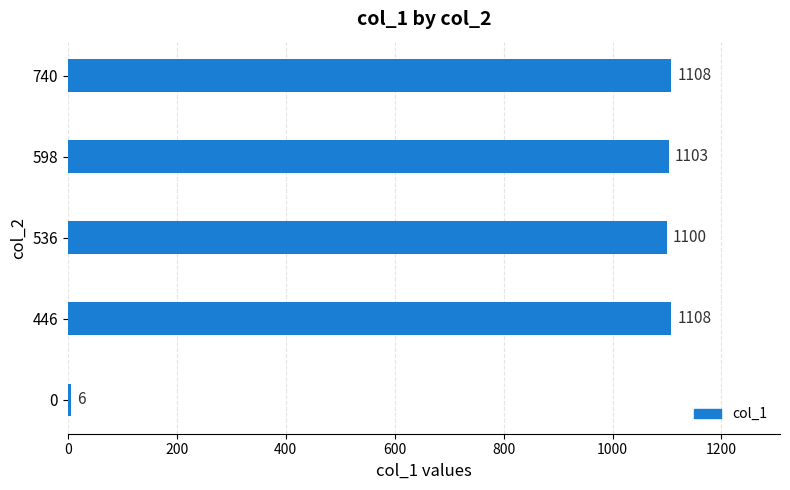

The value at 740 is 436. True or false?

False